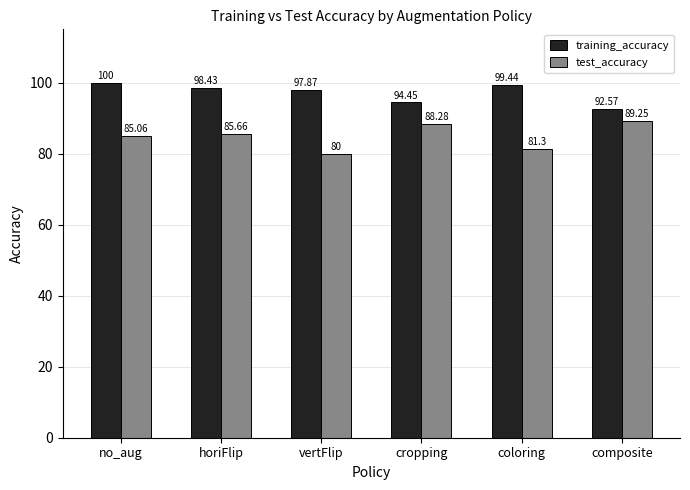

Does the chart contain stacked bars?

No